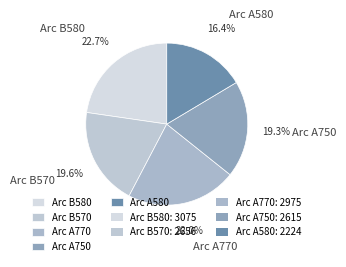

Which has a higher value, Arc A580 or Arc A770?

Arc A770